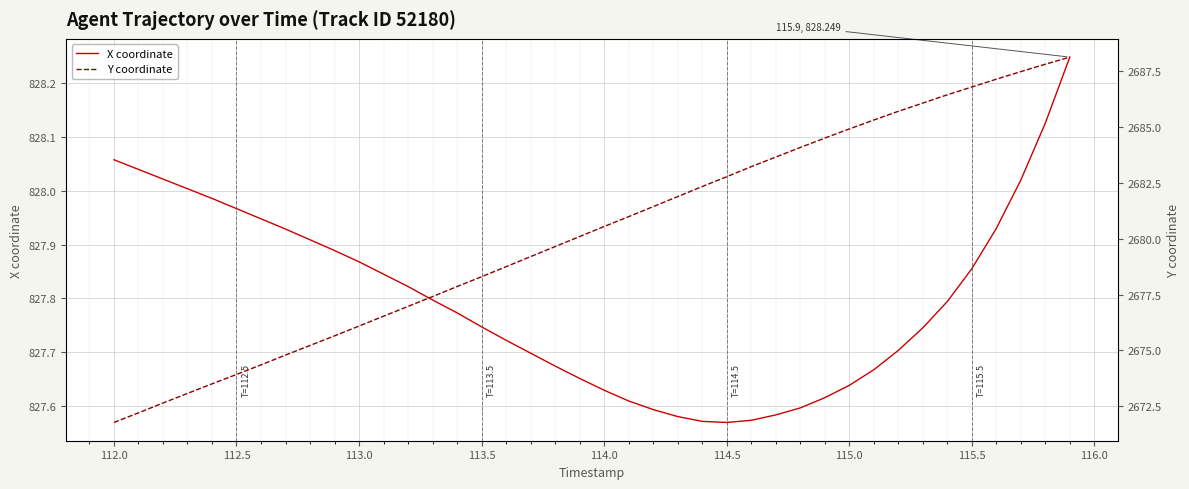

What is the average value of the Y coordinate series?

2680.2